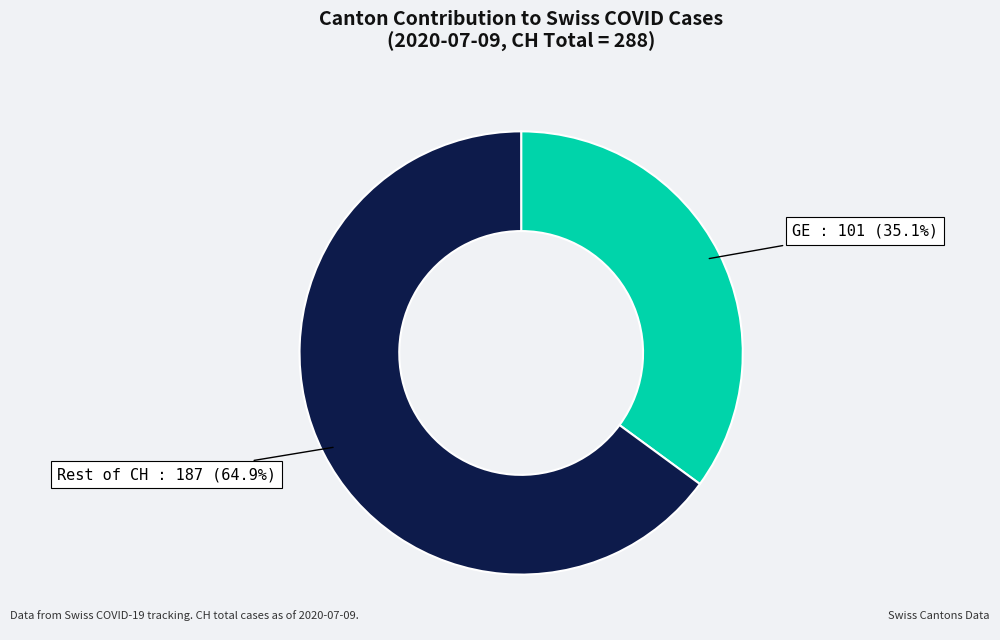

Count the number of slices in the pie.

2